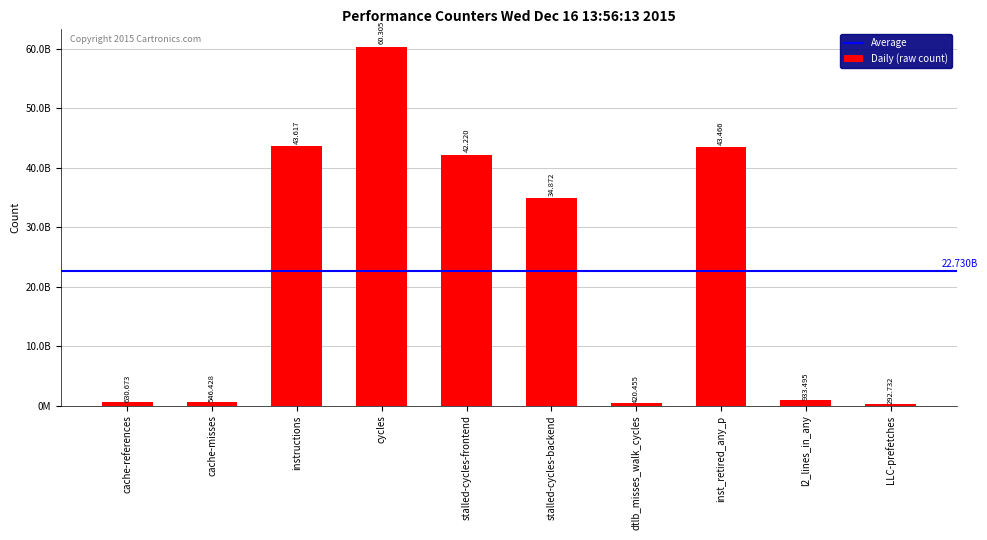

Does the chart contain any negative values?

No